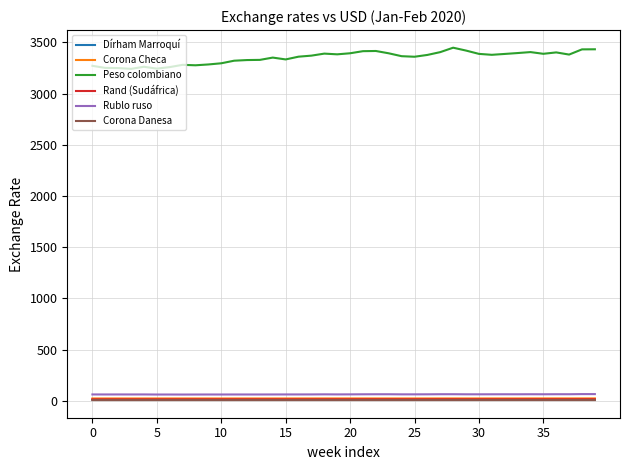

Which series has the largest range (max minus min)?

Peso colombiano